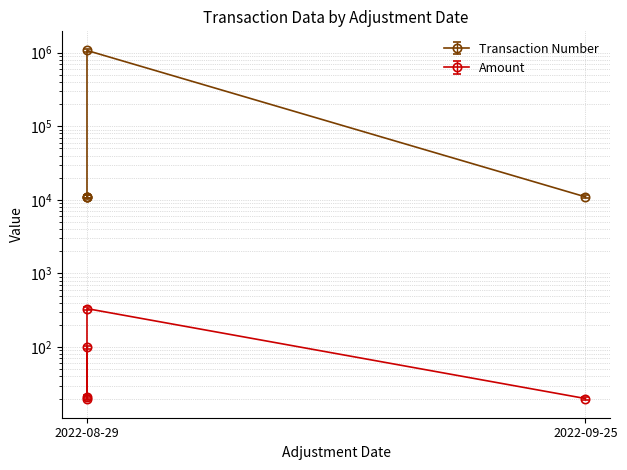

At which label does Amount reach its minimum?

2022-08-29